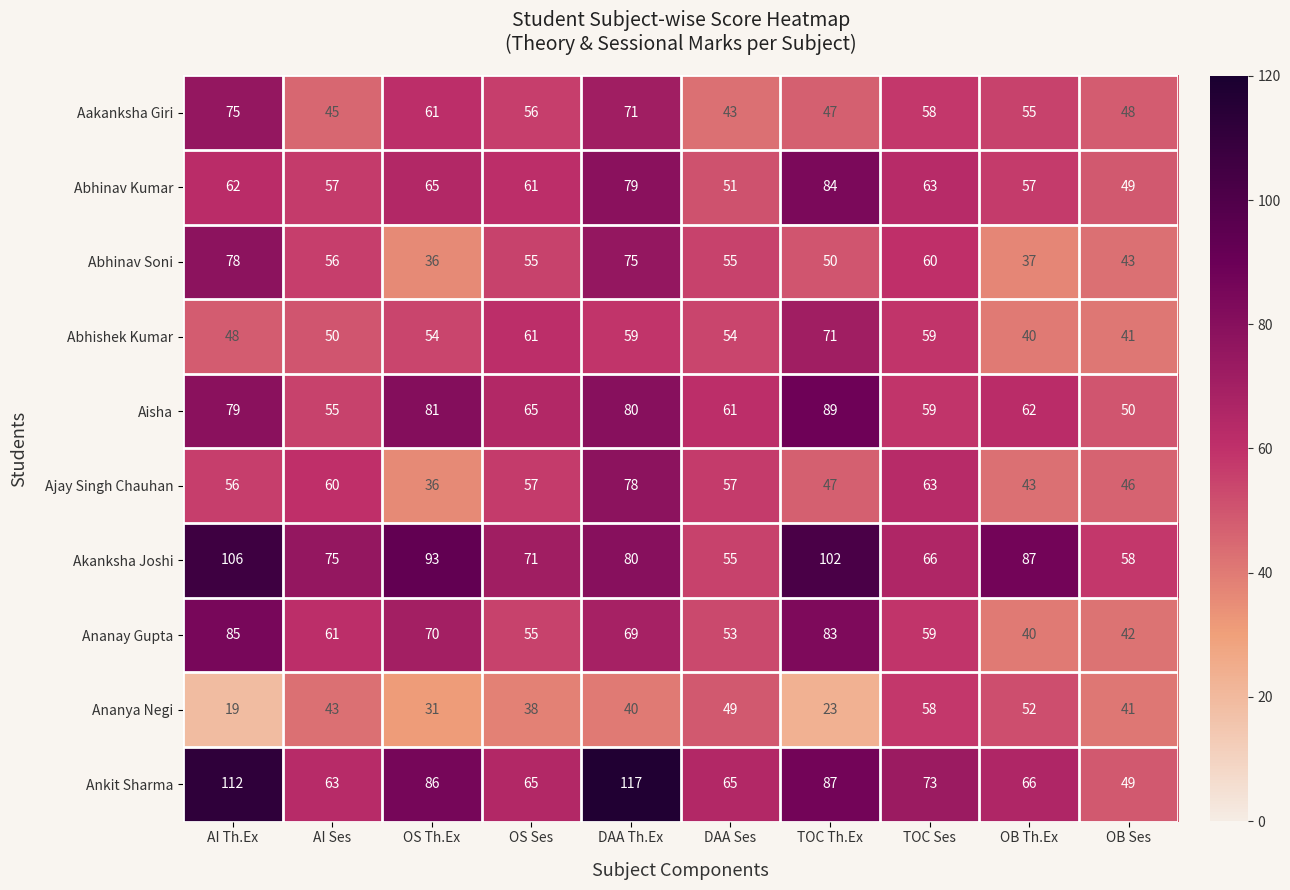

Which category has the lowest value in the Ankit Sharma series?

OB Ses